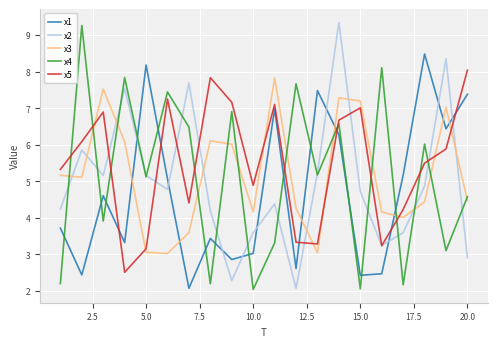

How many interior local valleys does the x5 series have?

5